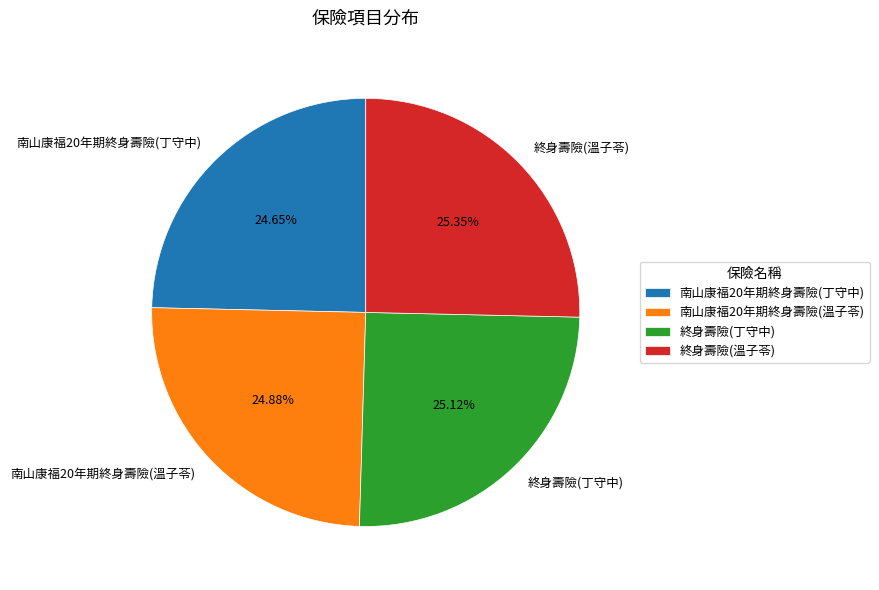

How many segments does this pie chart have?

4